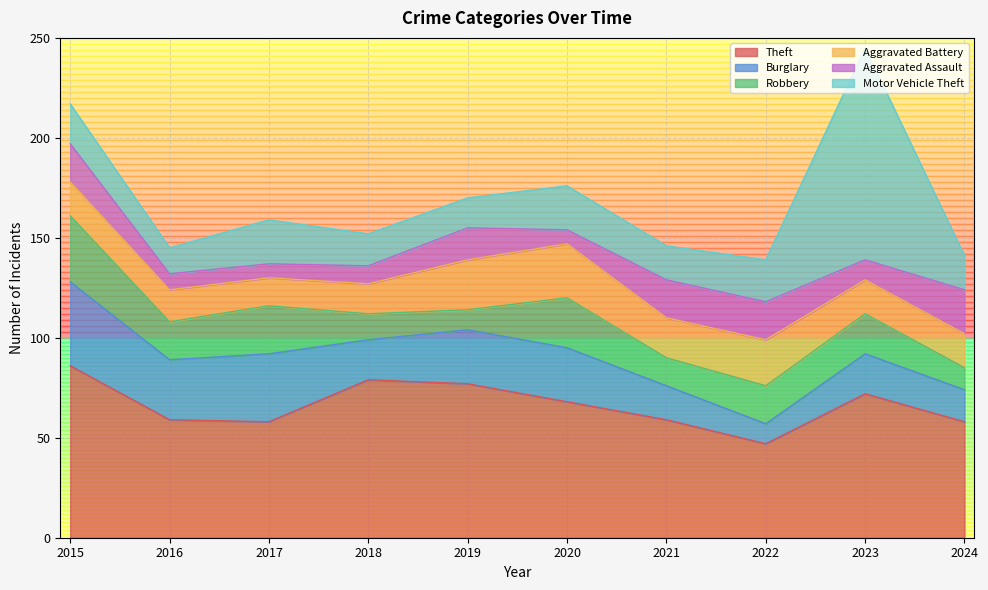

How many lines are shown in the chart?

6